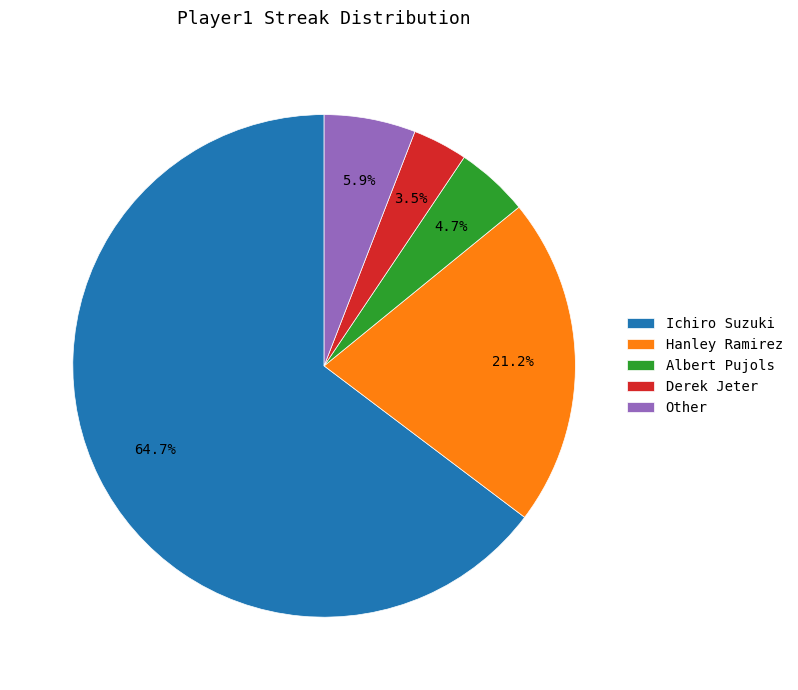

Approximately how many times larger is the value at Derek Jeter compared to Other?

0.6